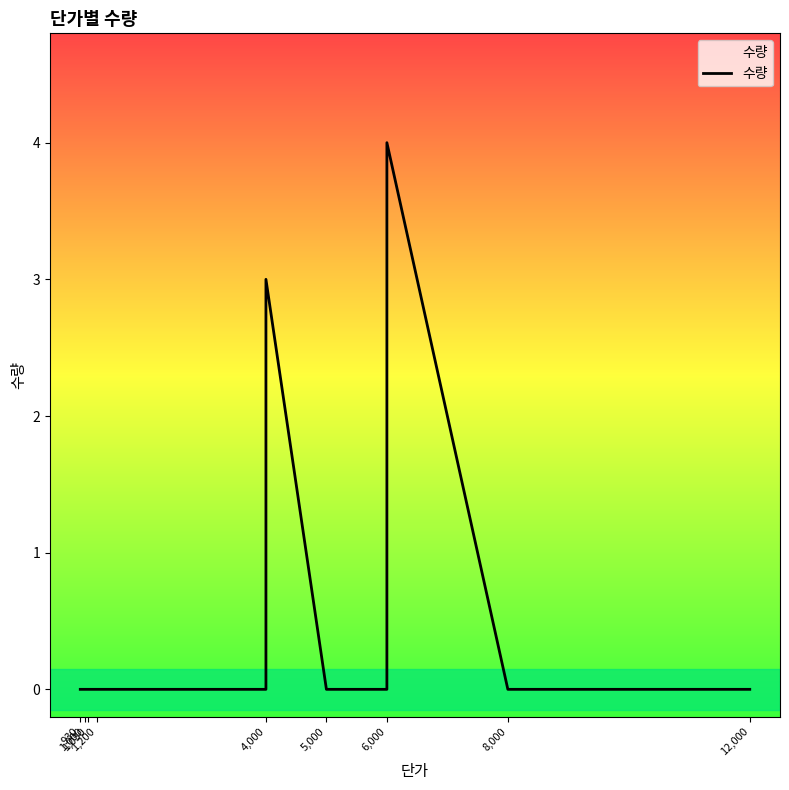

Count the values in the range 0 to 1.

12